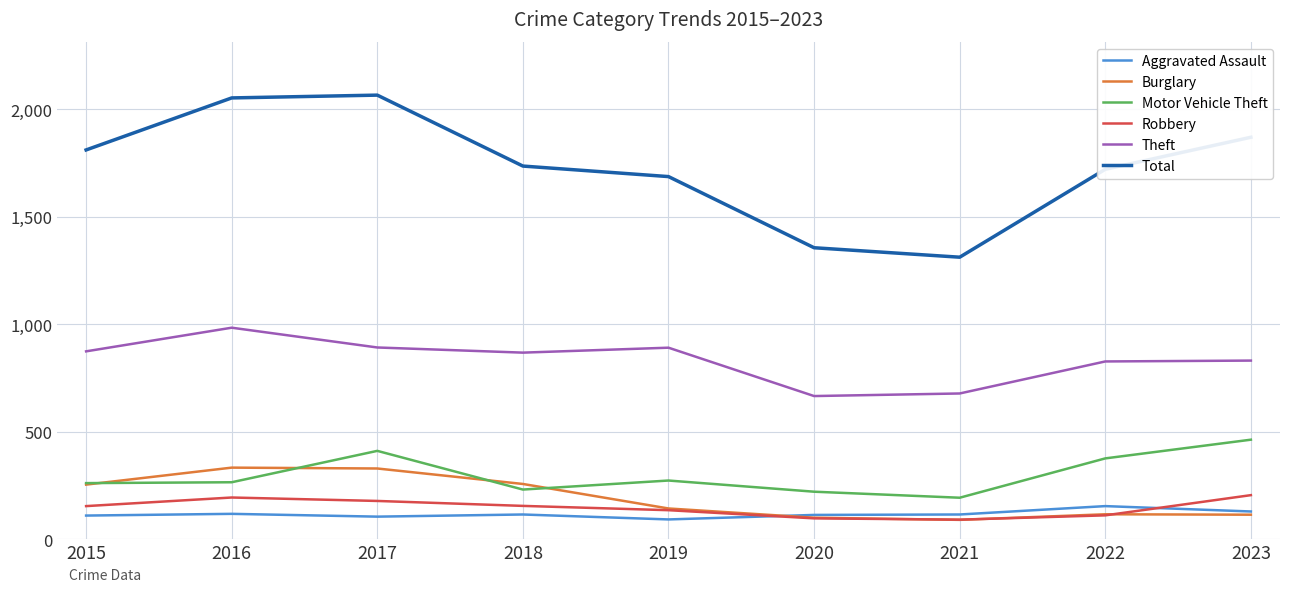

What is the average value of the Theft series?

835